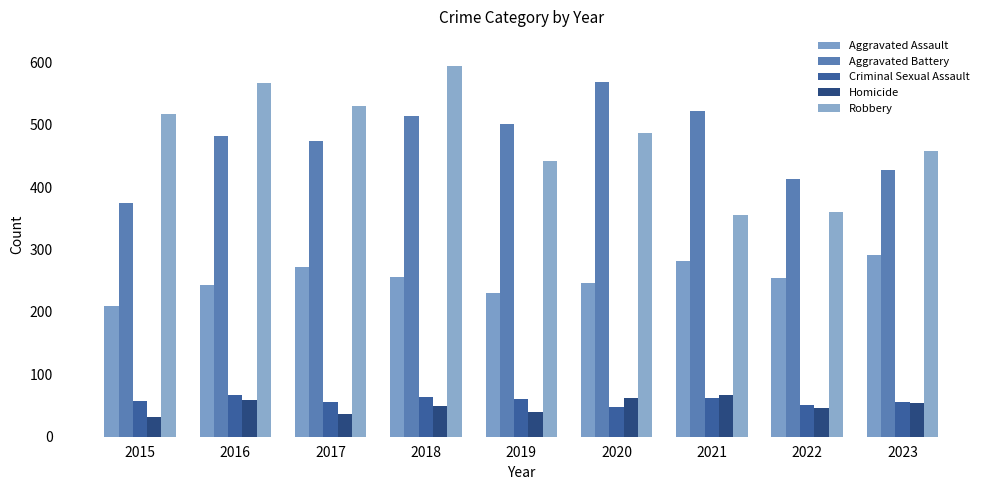

Which has a higher value, 2017 or 2021?

2021